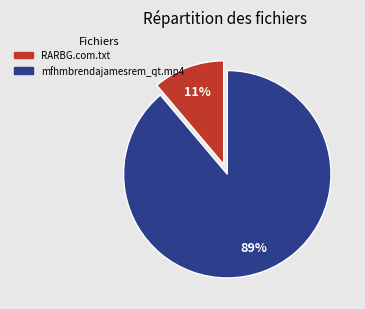

The RARBG.com.txt slice represents 11% of the pie. True or false?

True